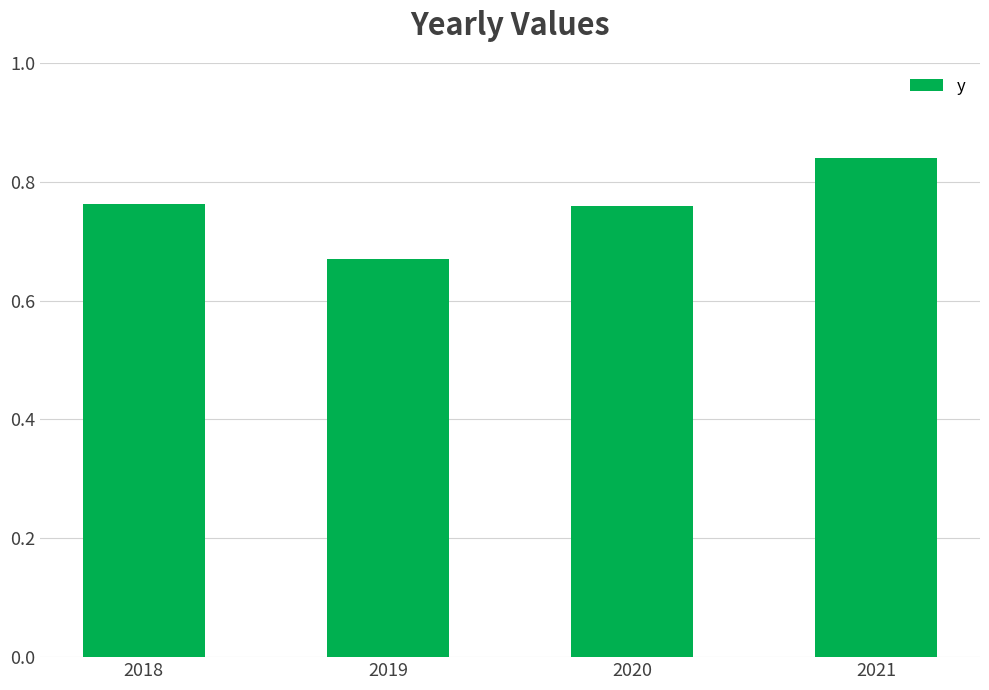

The value at 2021 is 0.4. True or false?

False